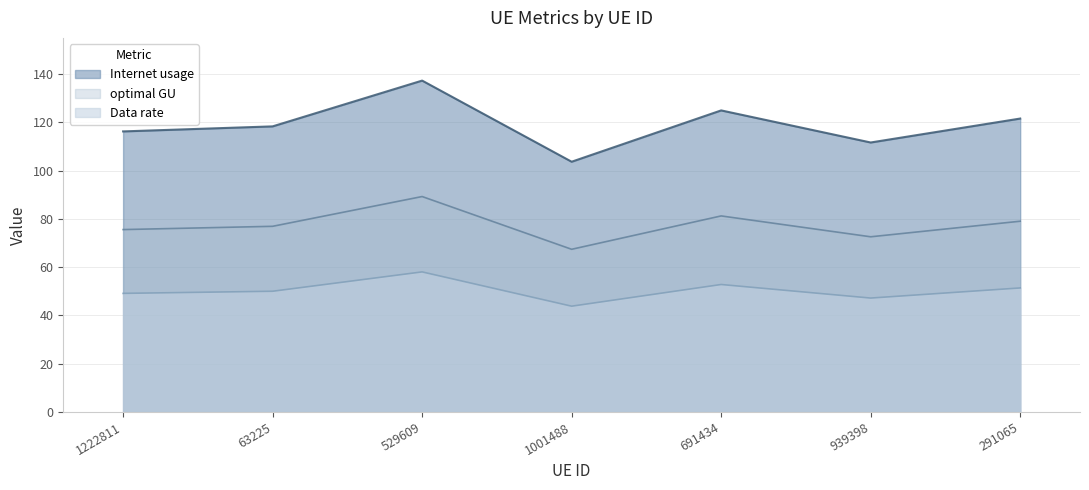

Which series has the largest total across all categories?

Internet usage